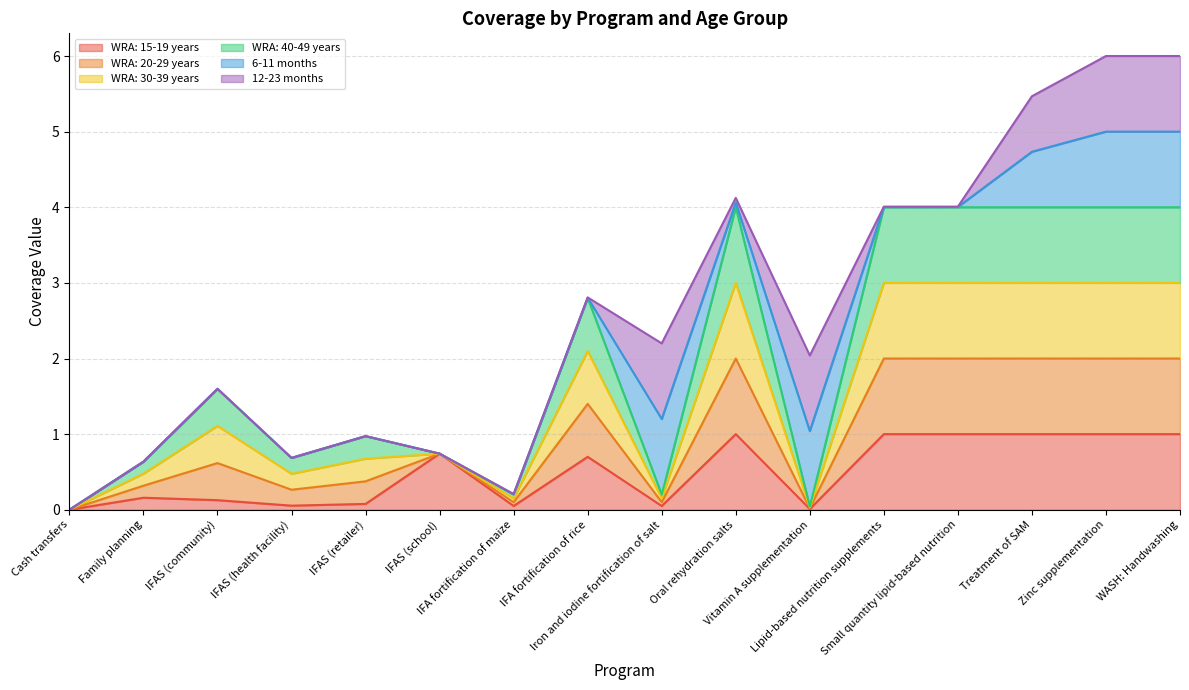

What is the label of the 16th point from the left?

WASH: Handwashing